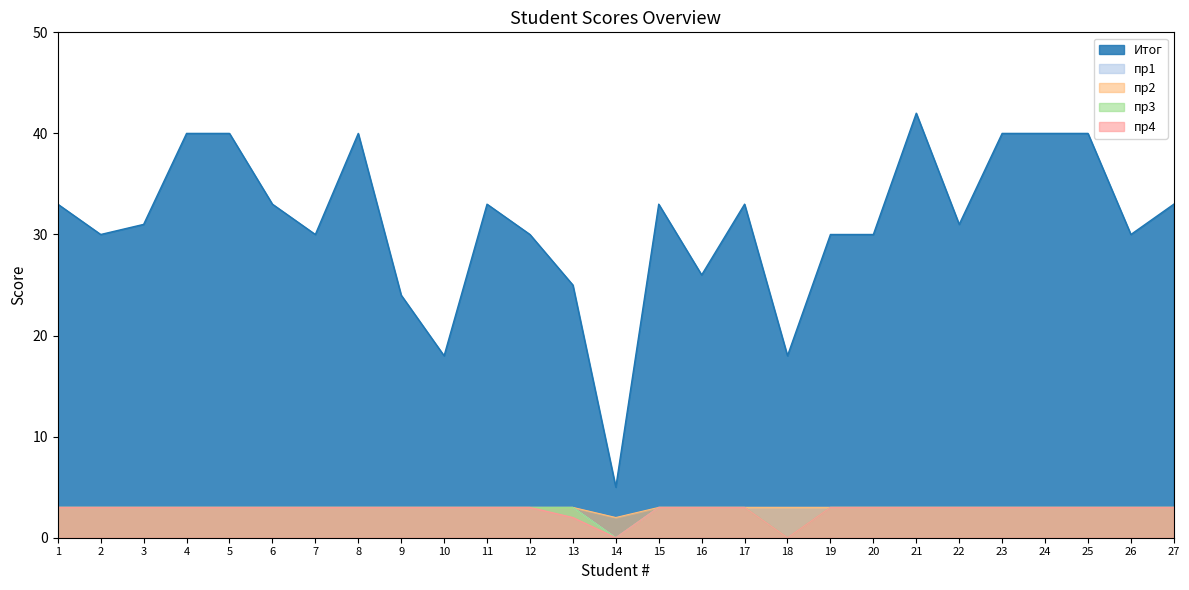

At which label is пр2 closest to 2?

14